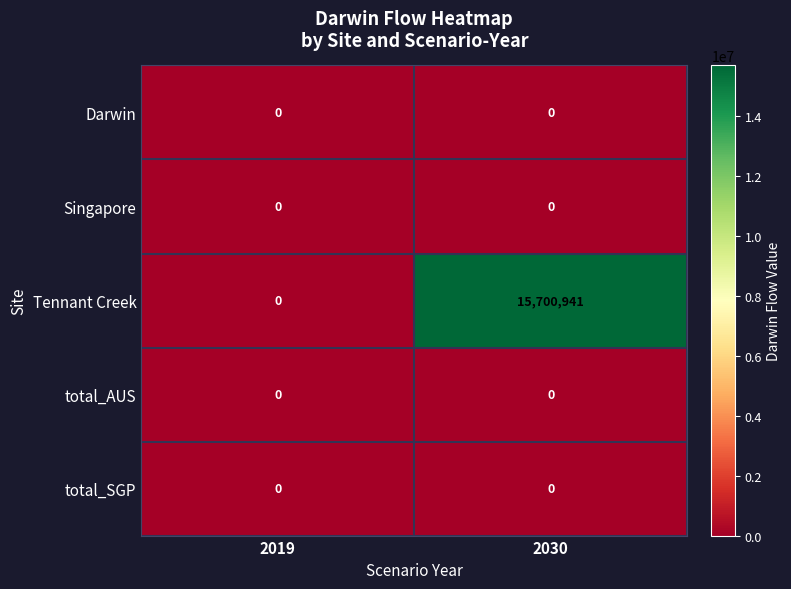

How many series are shown in this chart?

5